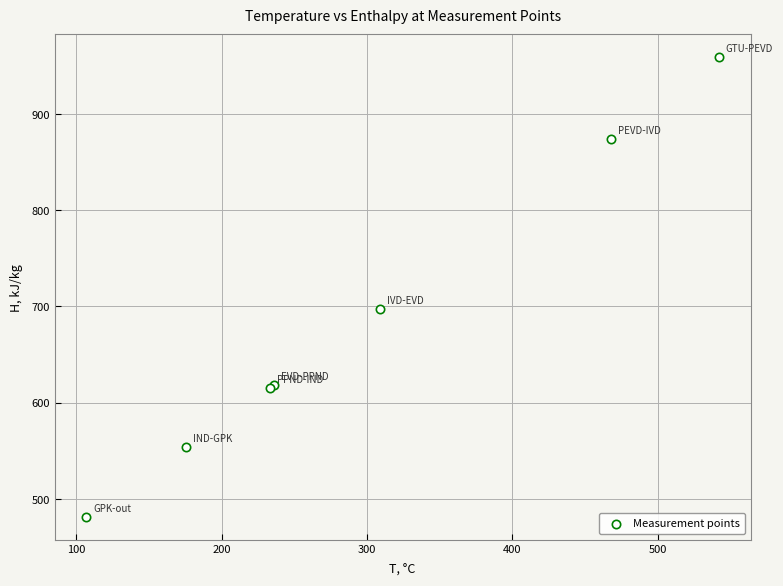

What Y value in the scatter plot is closest to 720?

697.7